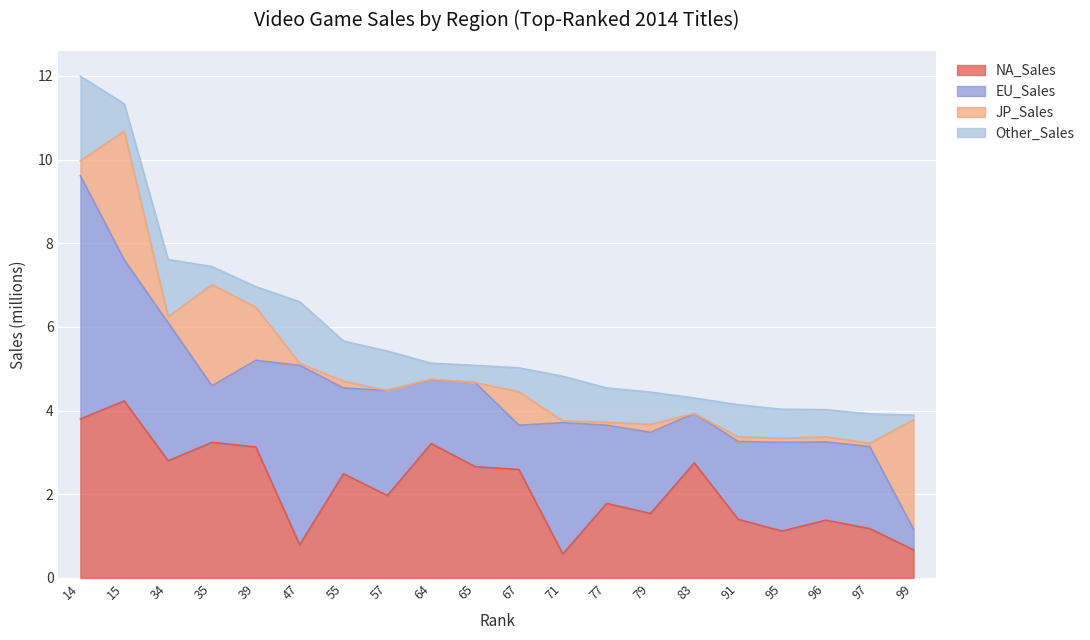

How many times do NA_Sales and EU_Sales cross each other?

11